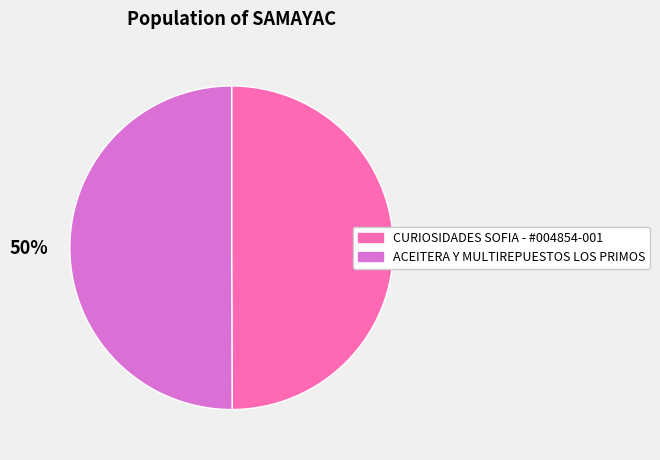

How many segments does this pie chart have?

2